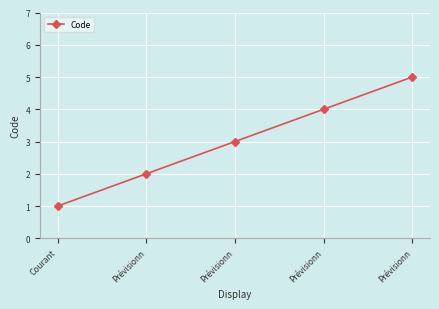

Rank the categories by value from lowest to highest.

Courant, Prévisionn, Prévisionn, Prévisionn, Prévisionn